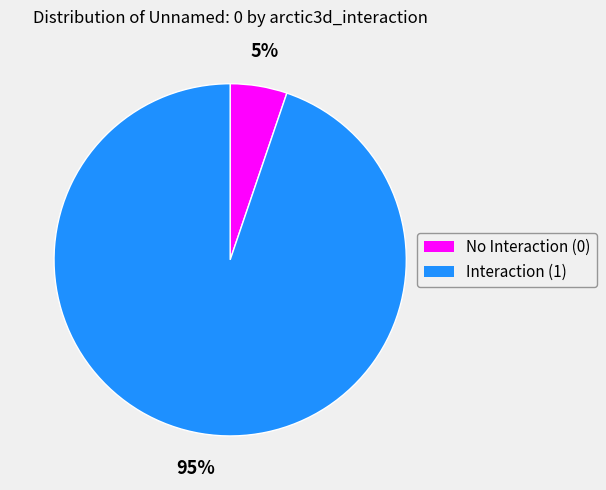

Count the number of slices in the pie.

2